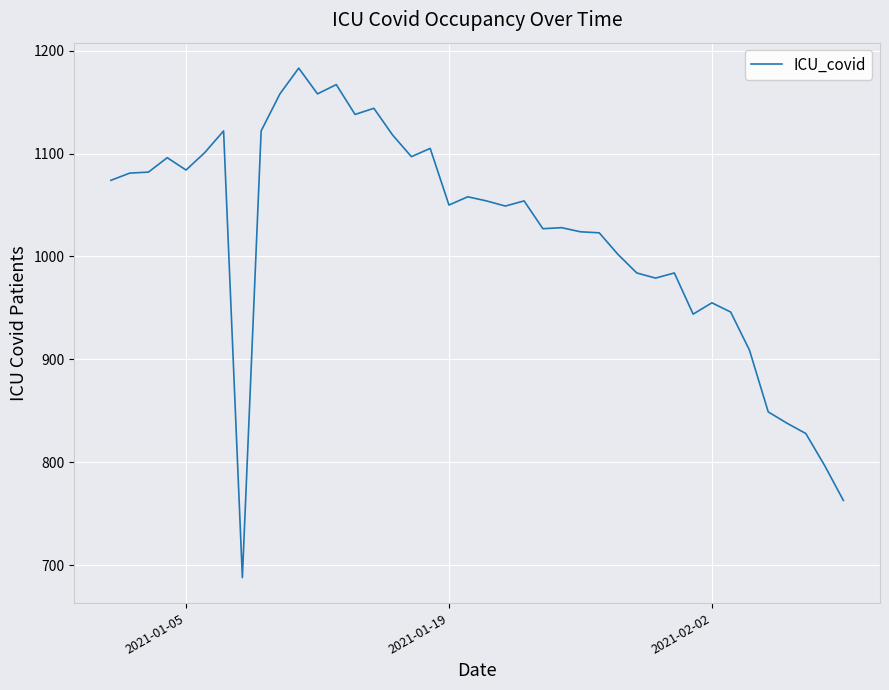

What is the greatest value displayed?

1183